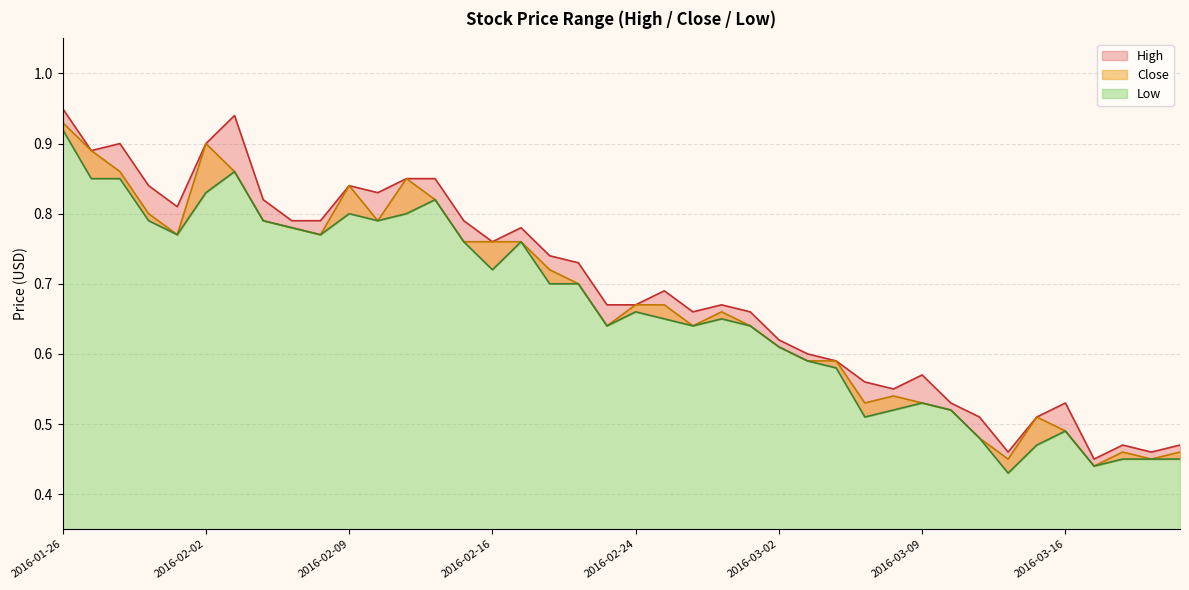

At which label is Low closest to 0?

2016-03-14